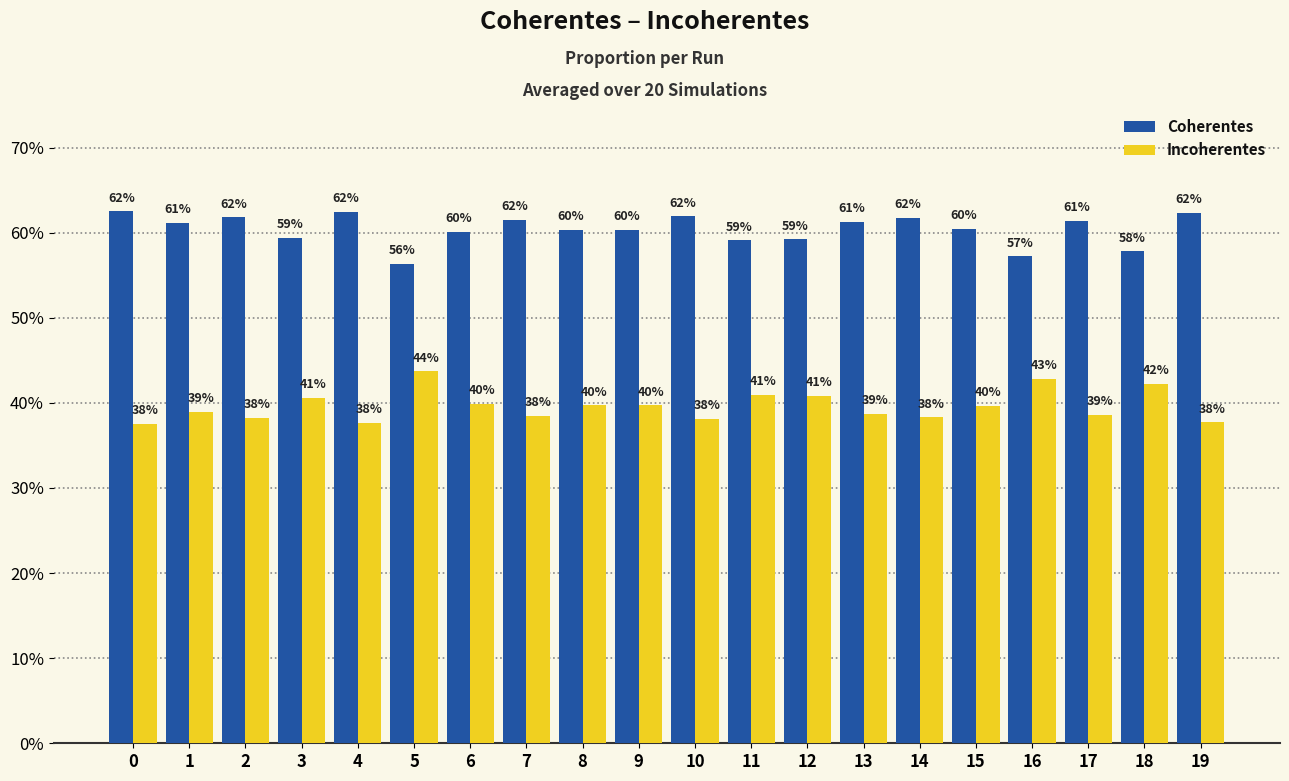

What are all the series names shown in the legend?

Coherentes, Incoherentes